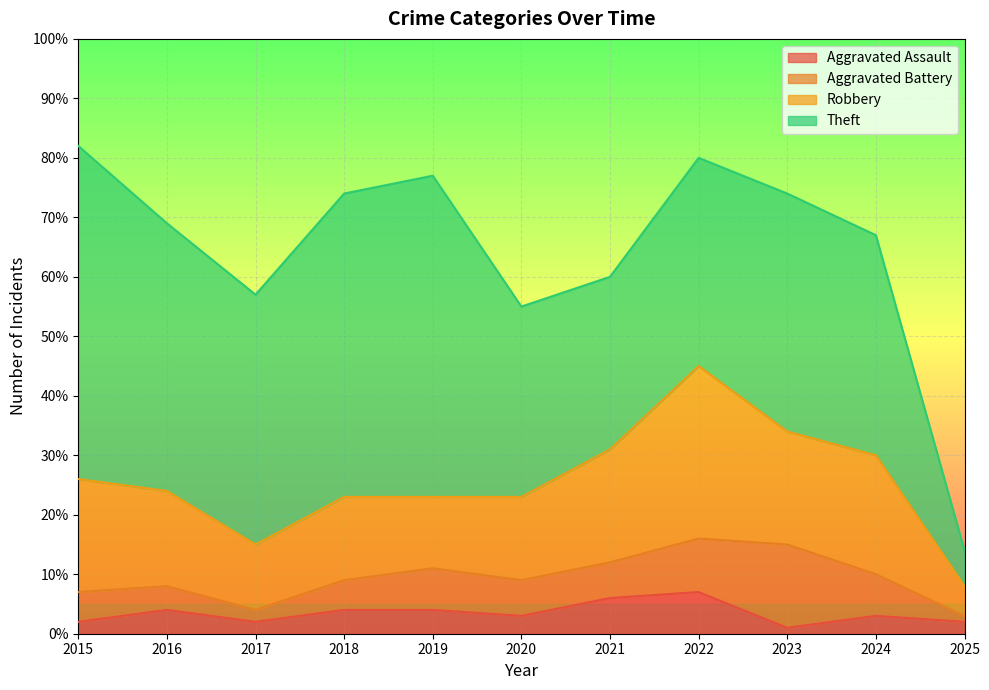

What is the smallest value displayed?

1